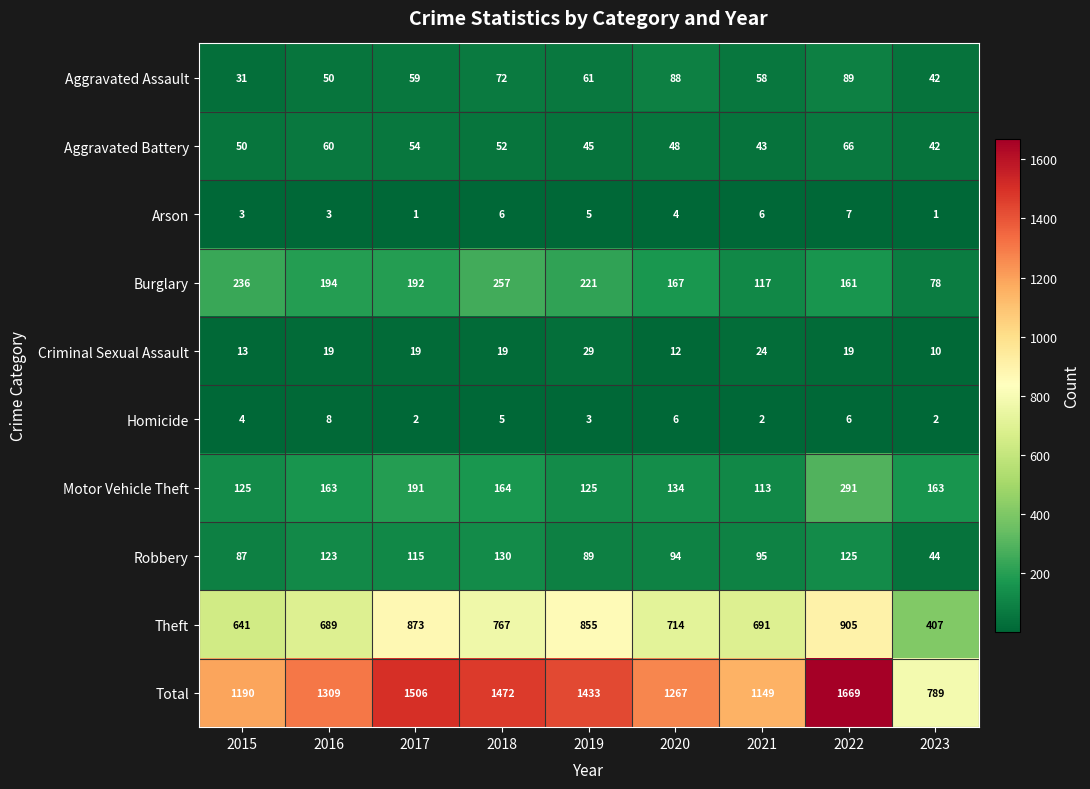

What is the total value across all series at 2017?

3012